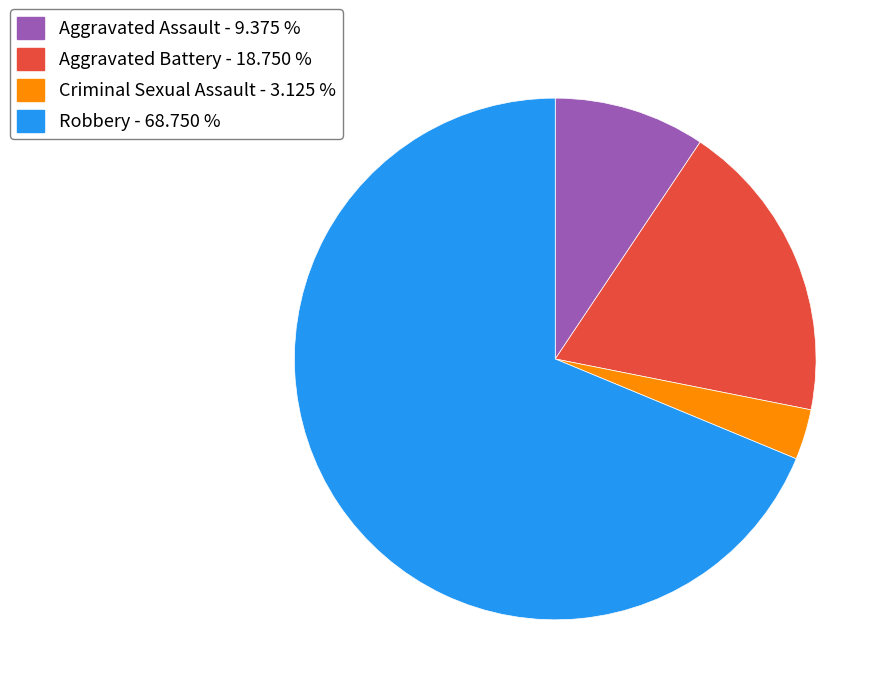

Combined, do Aggravated Assault - 9.375 % and Aggravated Battery - 18.750 % account for over 50%?

No